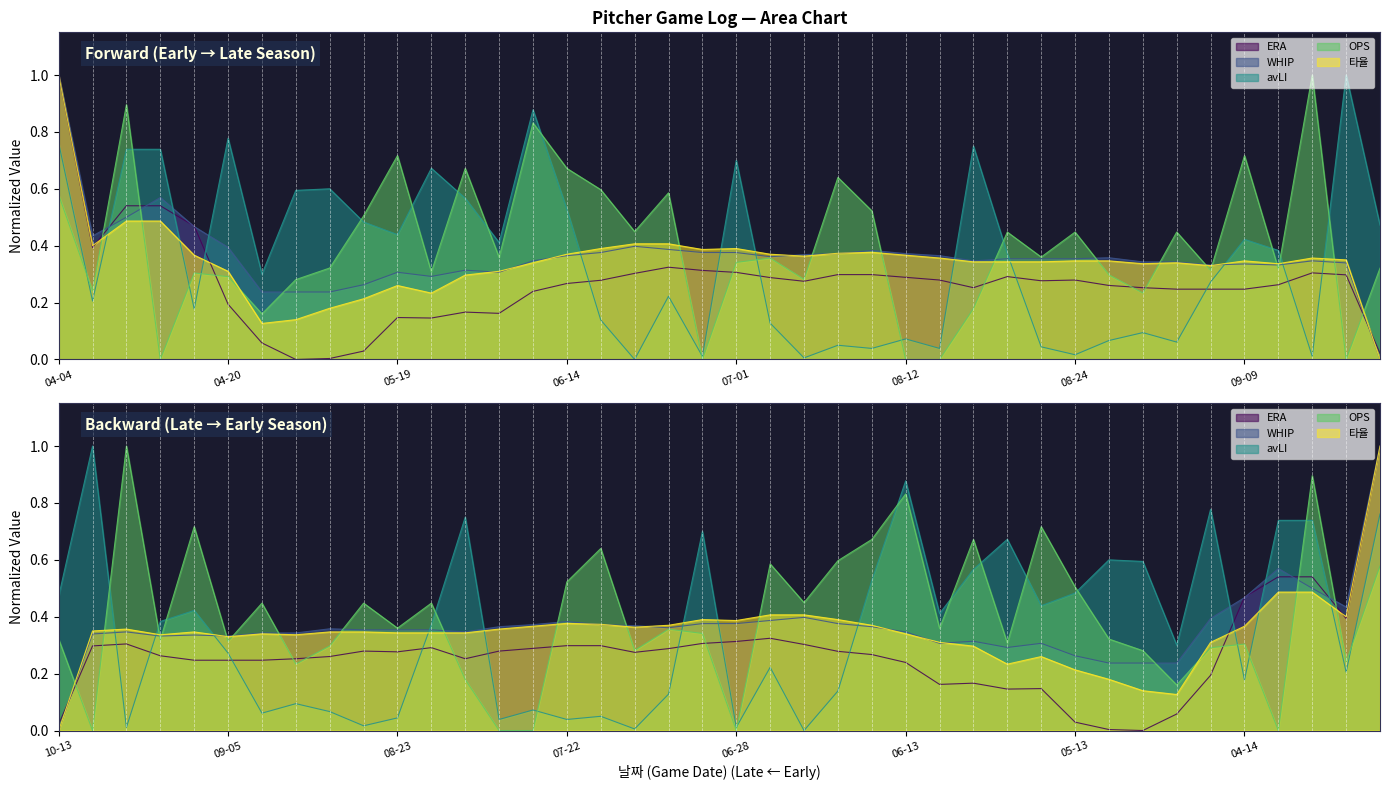

Rank the categories by WHIP value from lowest to highest.

10-13, 04-26, 05-02, 05-07, 05-13, 05-24, 05-19, 06-07, 05-30, 09-05, 09-14, 09-09, 10-03, 08-31, 09-03, 06-13, 08-17, 09-17, 08-18, 08-23, 08-24, 08-26, 07-05, 06-14, 08-15, 07-13, 07-19, 08-12, 06-16, 06-28, 07-01, 07-22, 06-20, 04-20, 06-17, 04-08, 04-14, 04-11, 04-13, 04-04